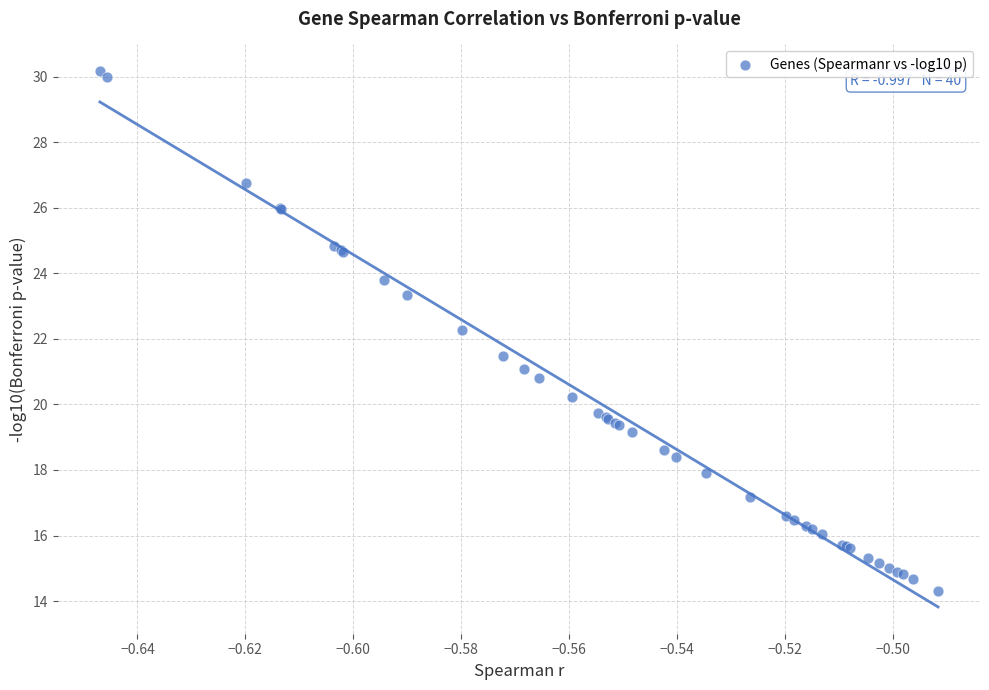

What Y value in the scatter plot is closest to 22?

22.3